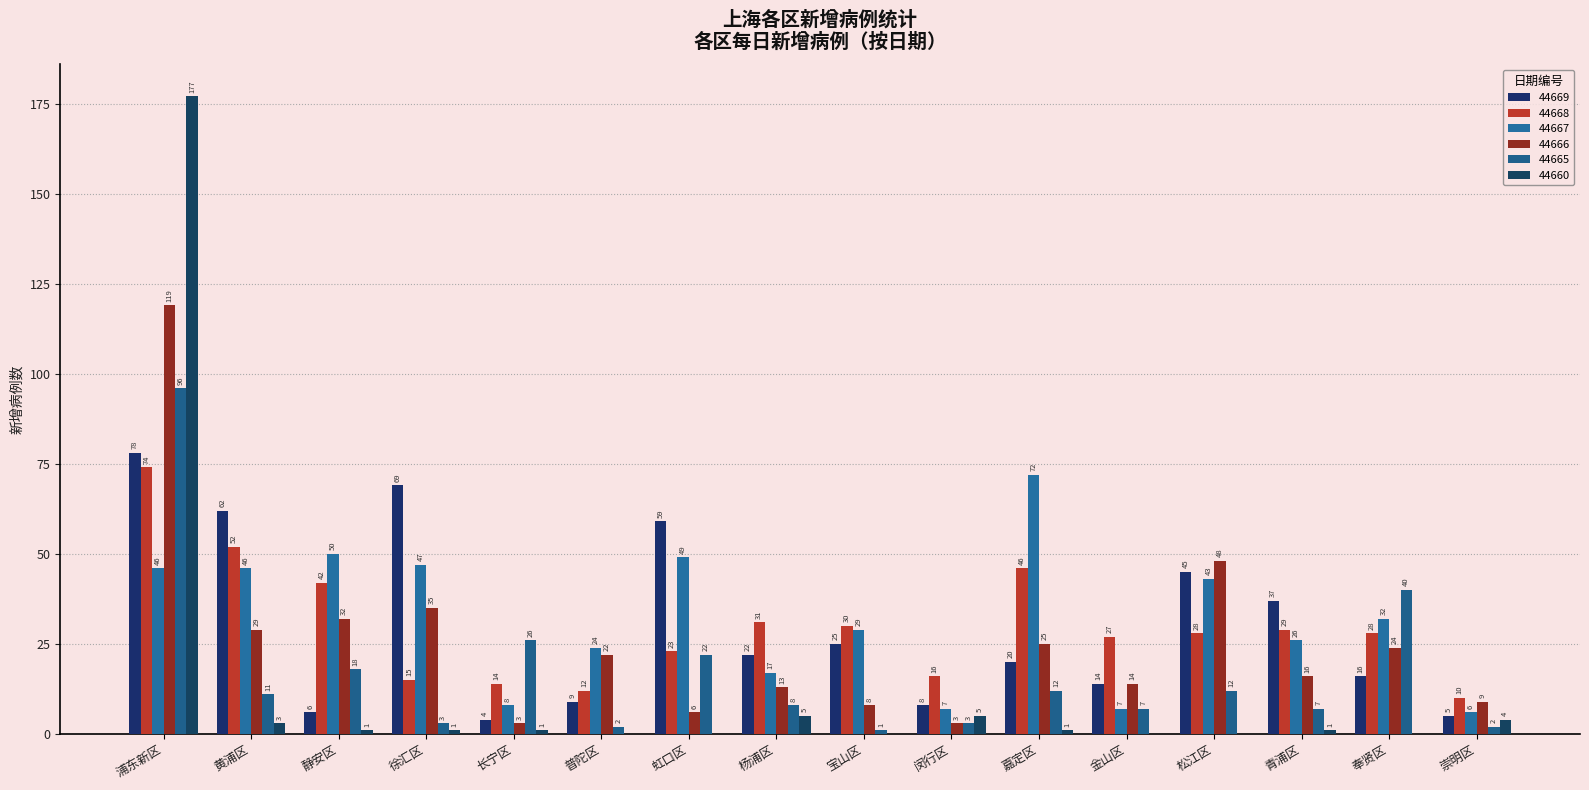

At which label is 44667 closest to 39?

松江区